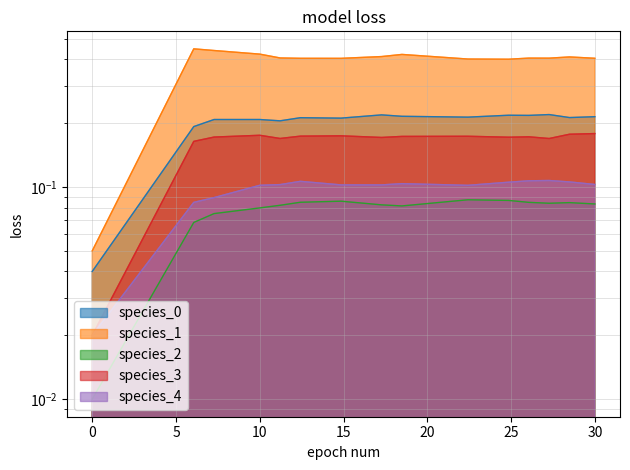

True or false: species_2 and species_3 intersect in this chart.

False